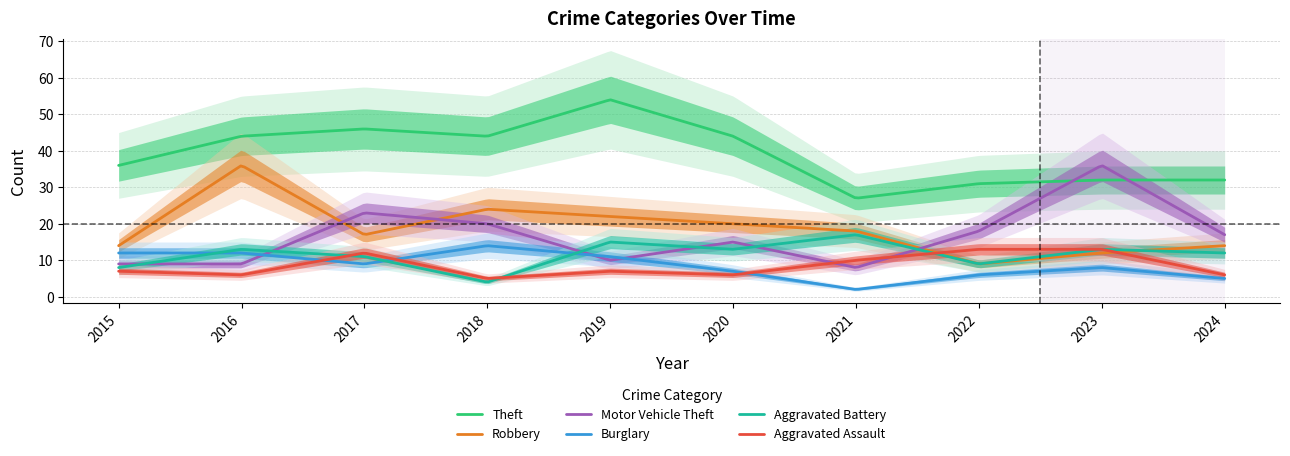

List the labels in order of Burglary value, largest first.

2018, 2015, 2016, 2019, 2017, 2023, 2020, 2022, 2024, 2021